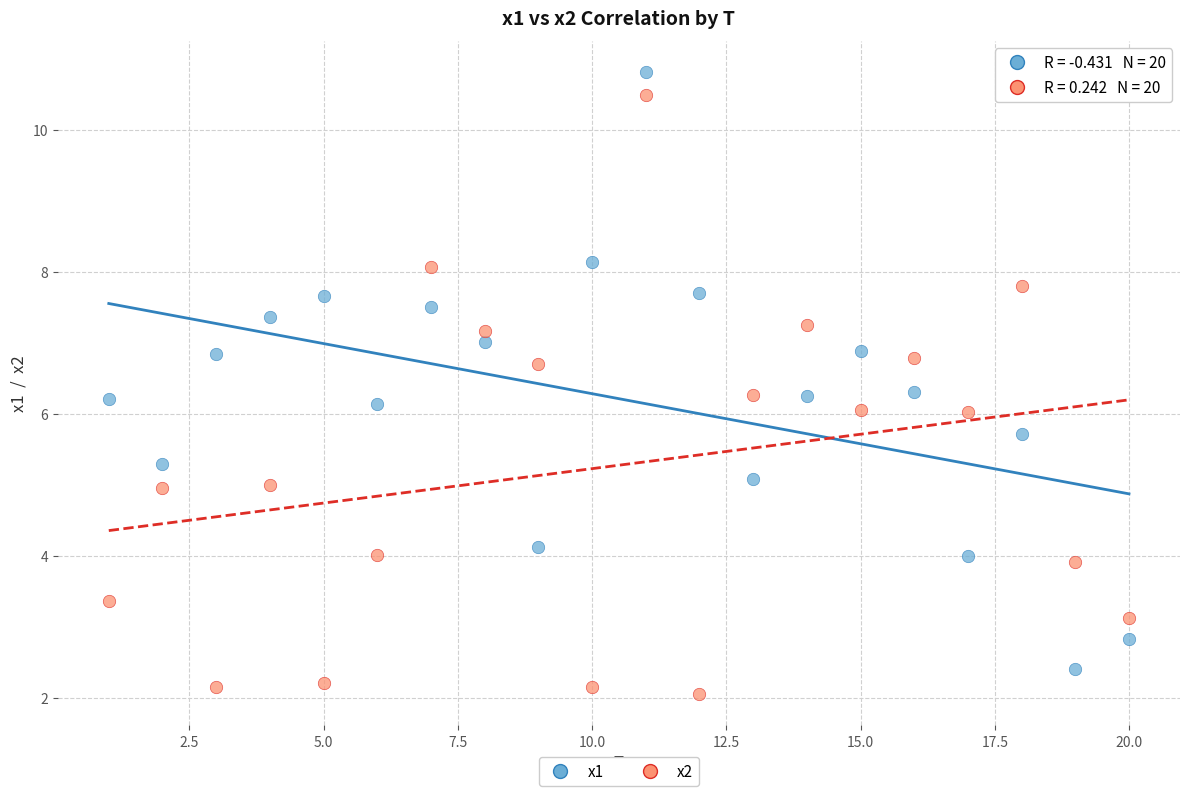

Across all data points, what is the range of Y values (max minus min)?

8.8